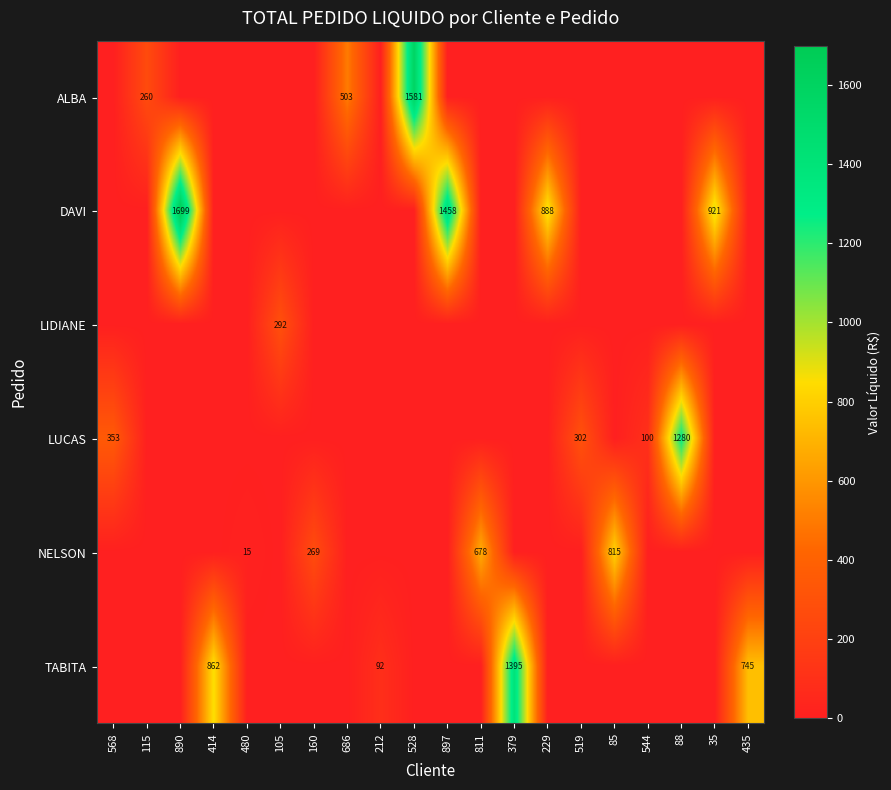

What is the total value across all series at 85?

814.9